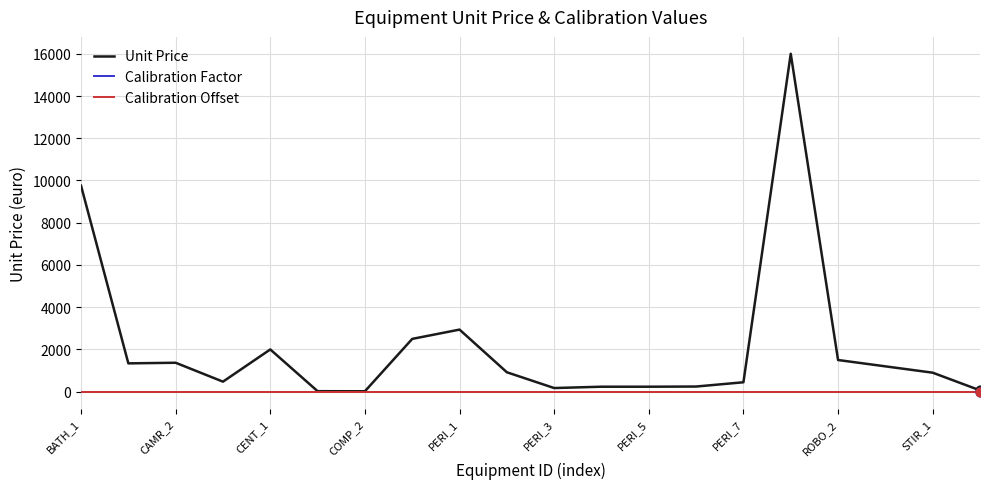

What is the greatest value displayed?

16000.0